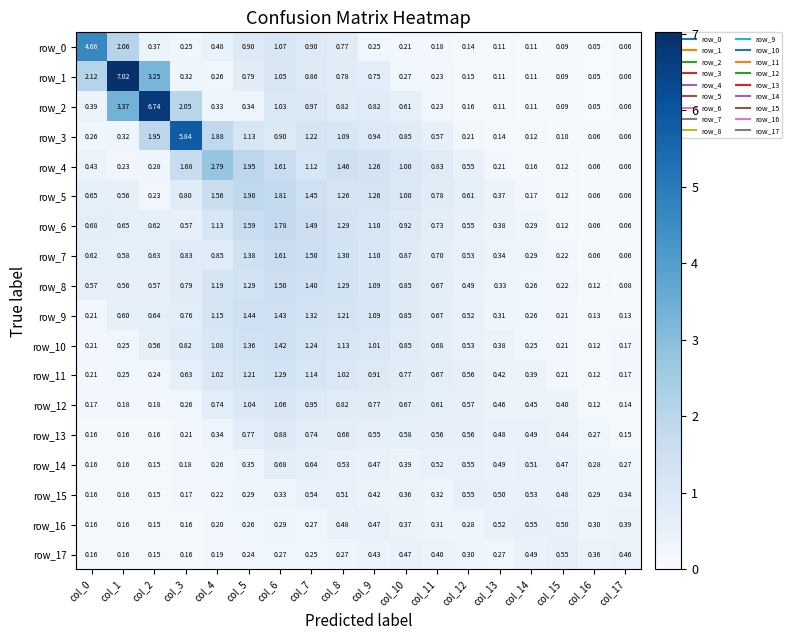

What is the average value of the row_12 series?

0.5